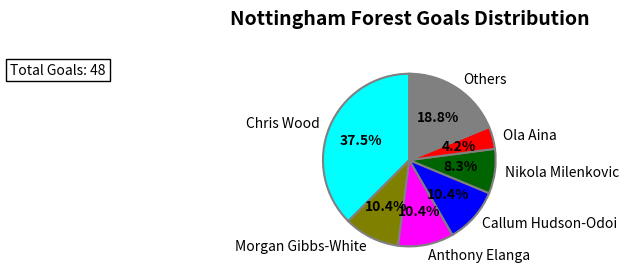

What is the smallest slice in the pie chart?

Ola Aina